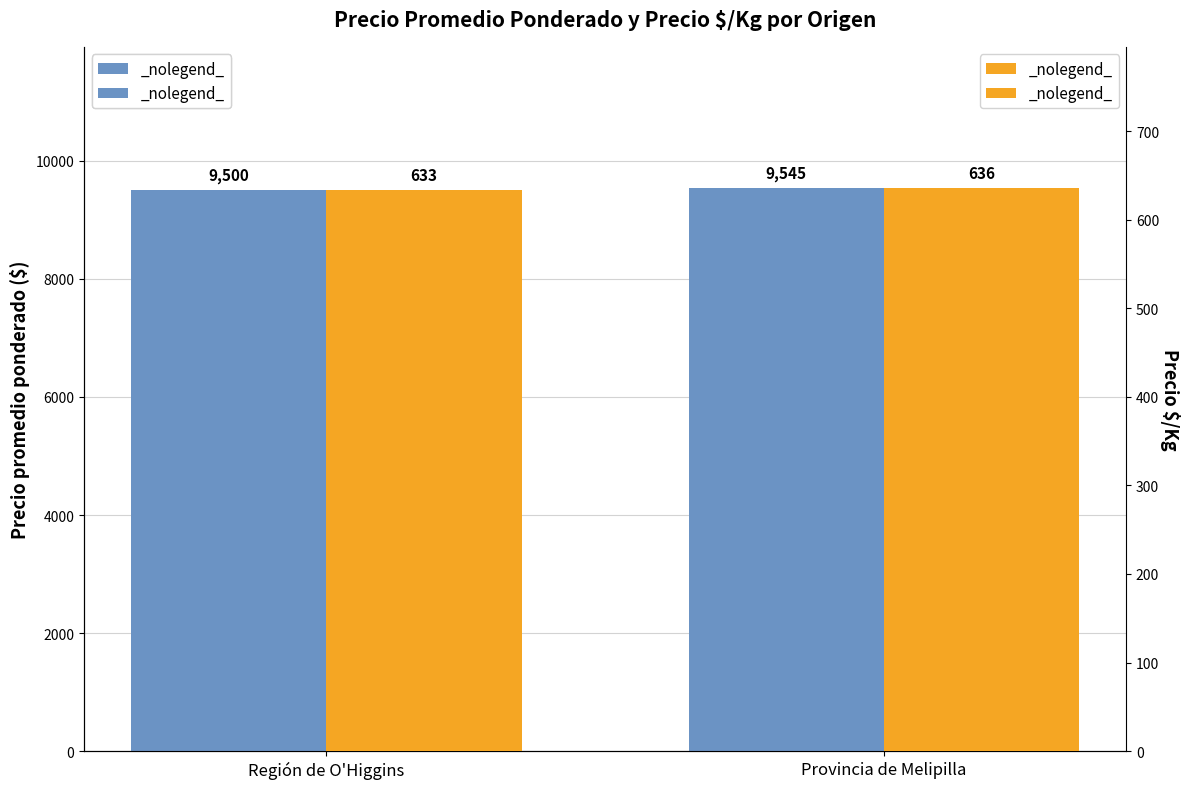

What position from the right is Región de O'Higgins?

2